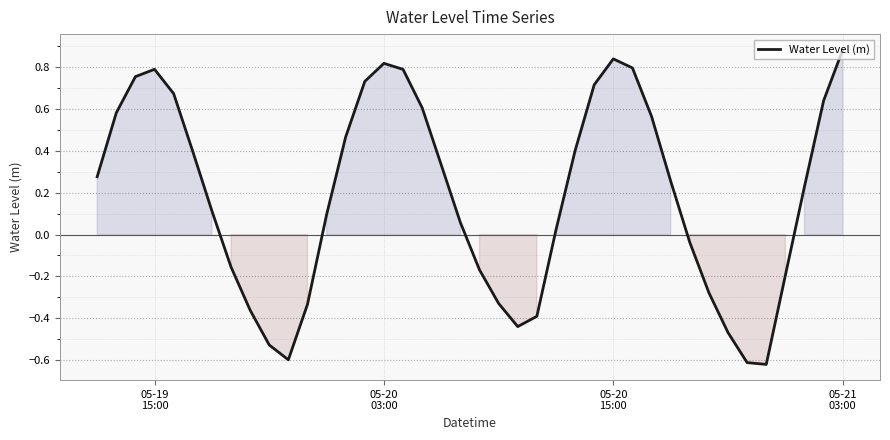

What is the minimum value shown in the chart?

-0.6